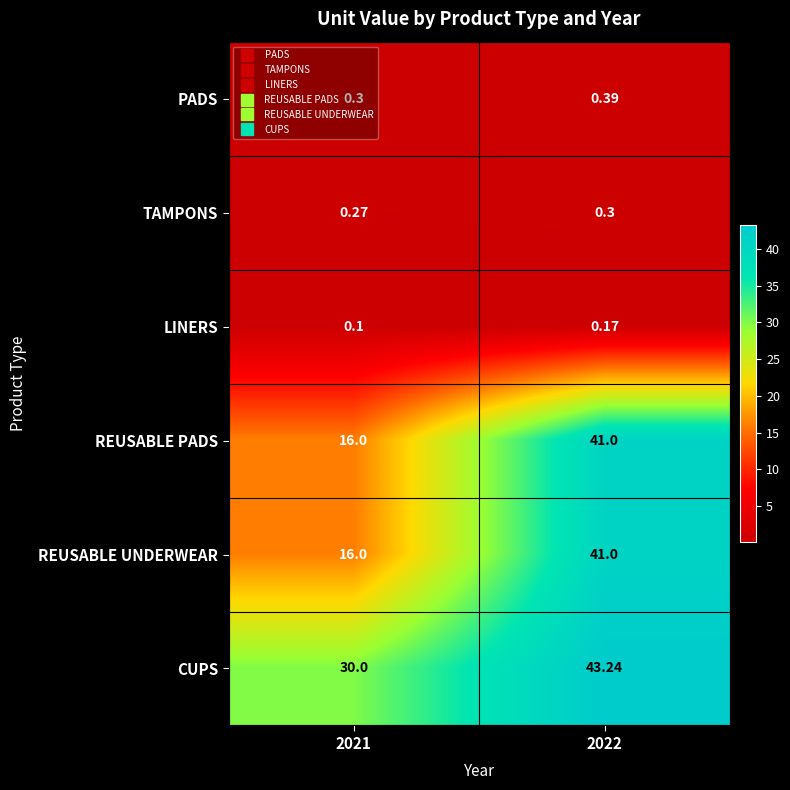

How many distinct data groups are displayed?

6